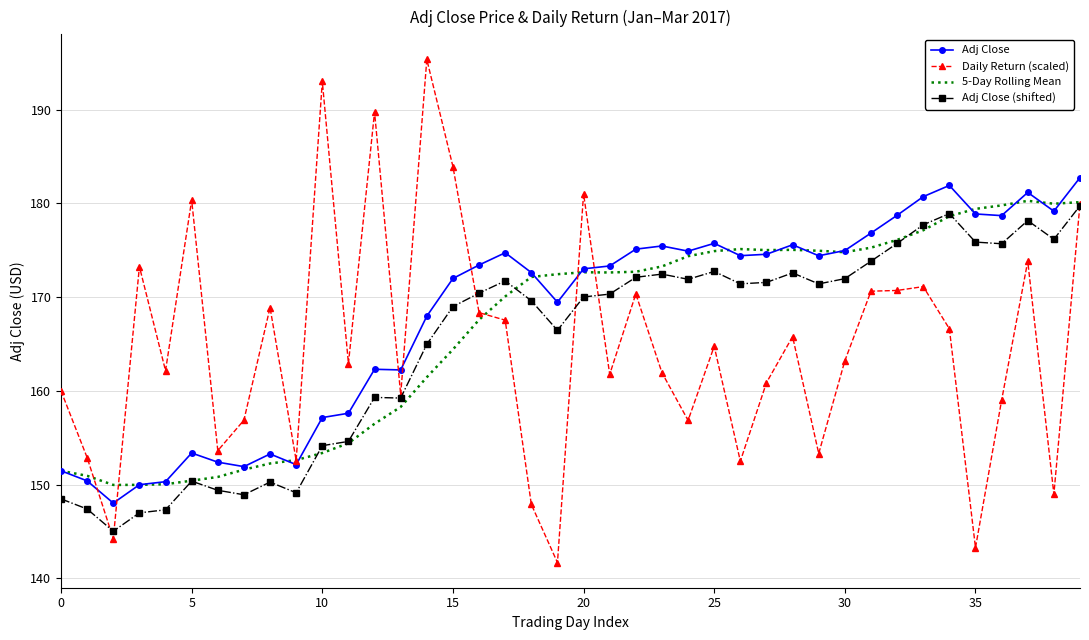

What is the lowest value of the 5-Day Rolling Mean series?

150.0